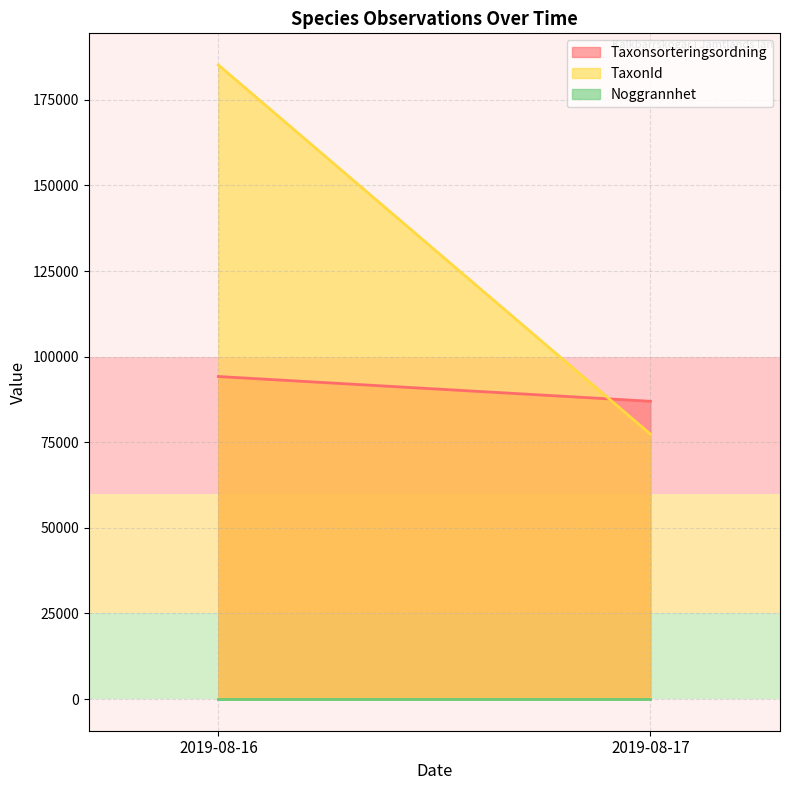

Between 2019-08-17 and 2019-08-16, which series saw the biggest shift?

TaxonId